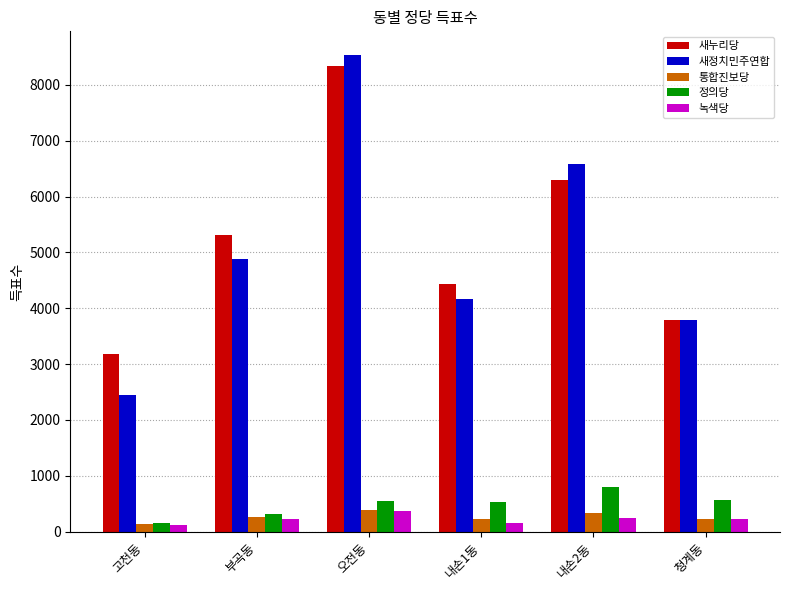

What is the value of the 통합진보당 bar at the 2nd from the left?

259